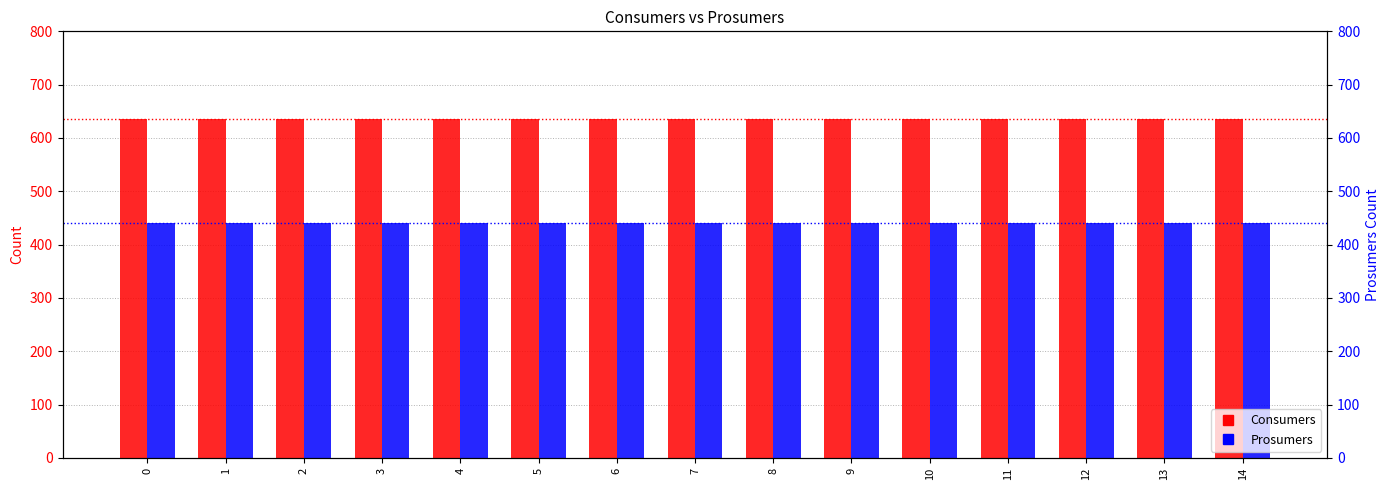

How many bars are there in each group?

2